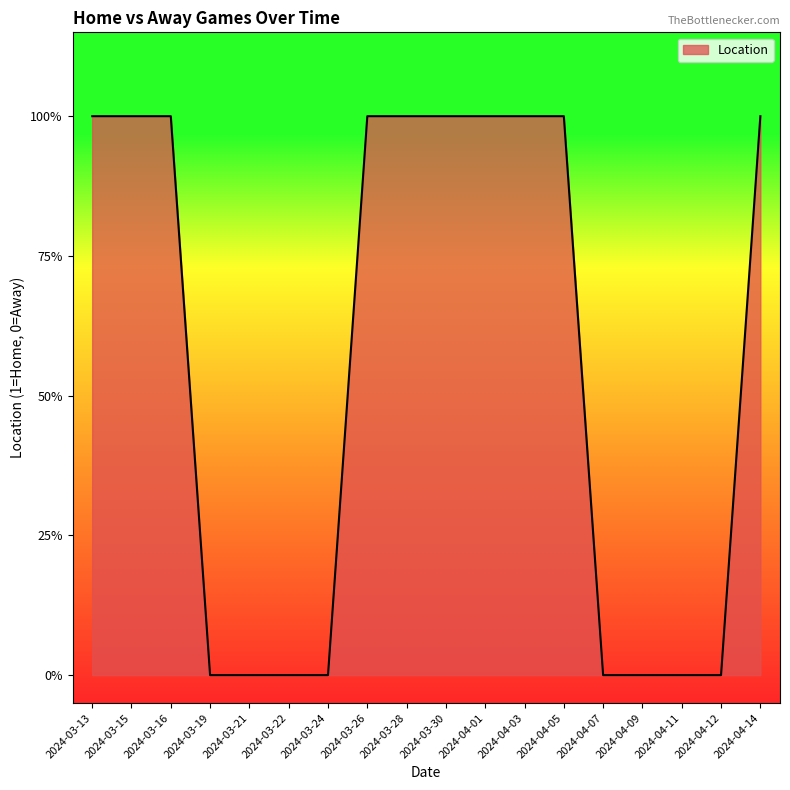

How many values are between 0 and 1?

18